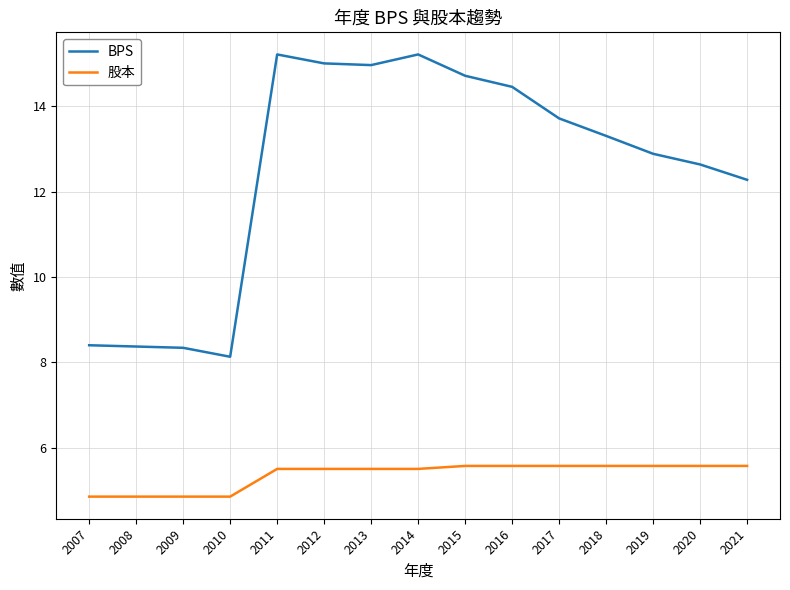

Does the chart have visible grid lines?

Yes